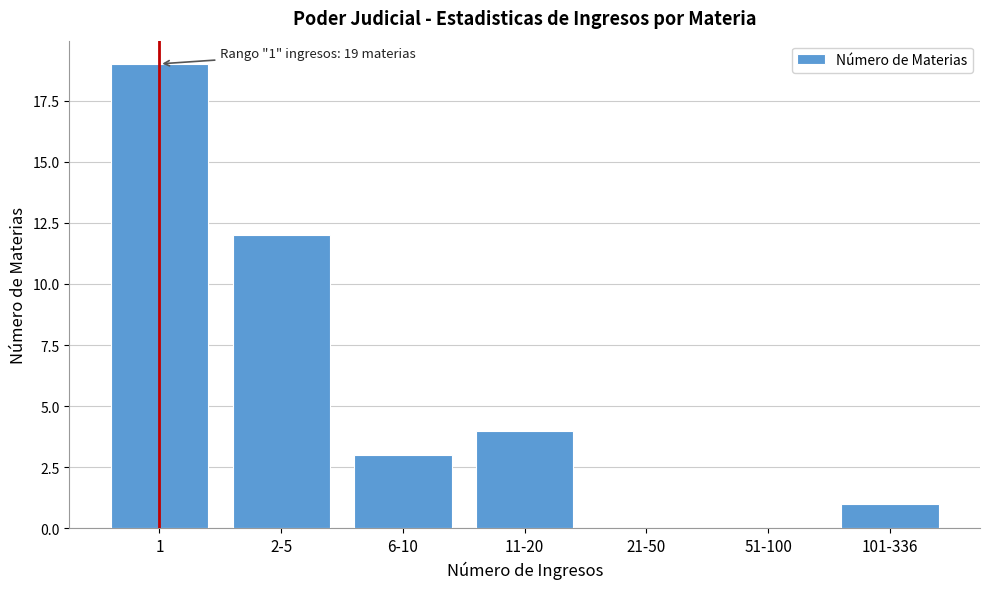

Reading left to right, list all the values displayed in this chart.

1=19	2-5=12	6-10=3	11-20=4	21-50=0	51-100=0	101-336=1